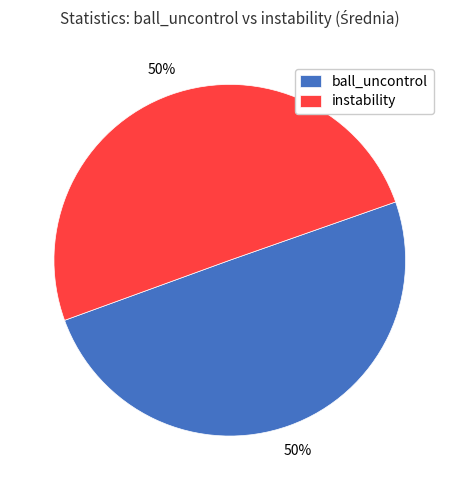

How many segments does this pie chart have?

2